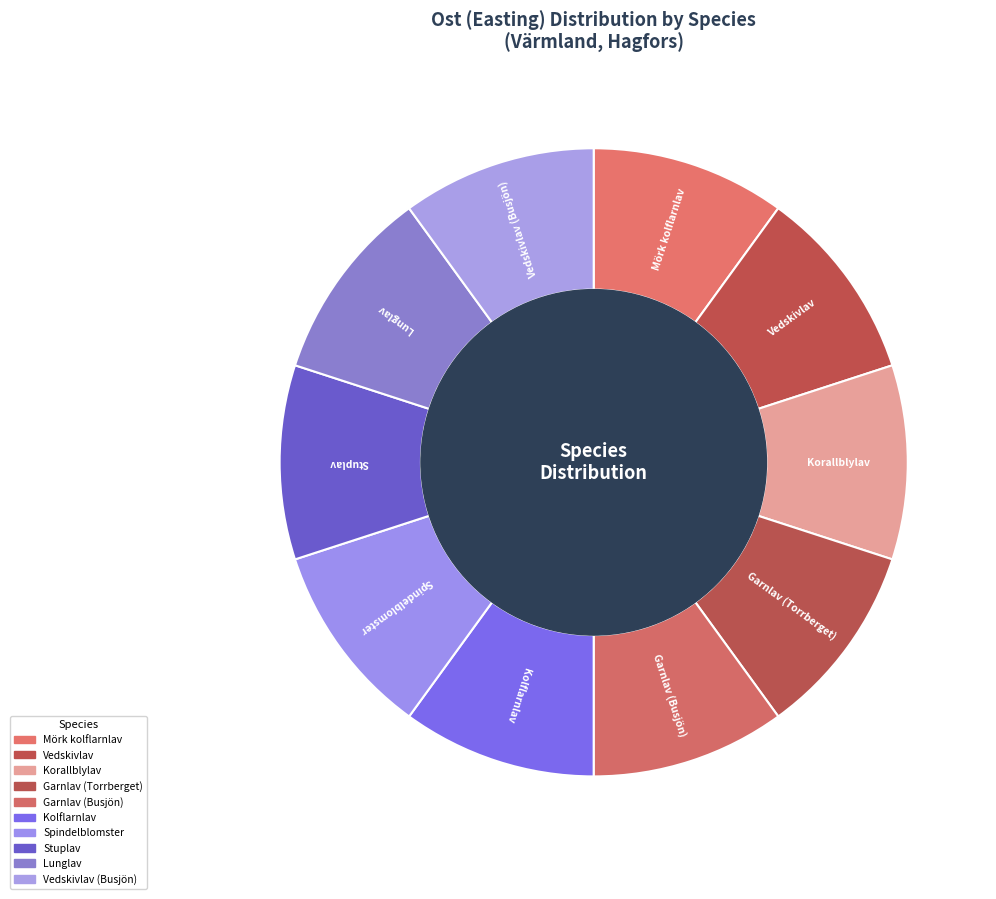

How many segments does this pie chart have?

10